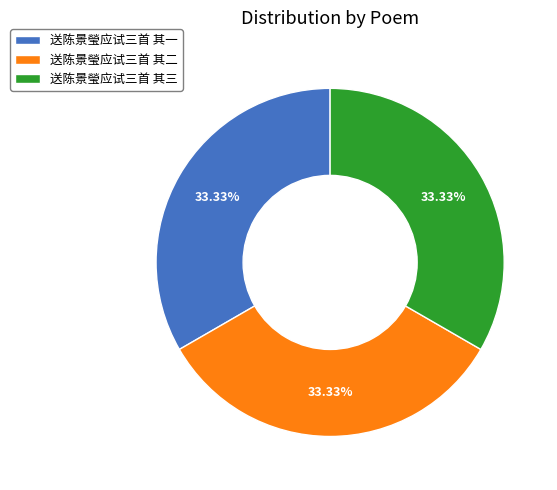

Is there a majority slice in this chart?

No